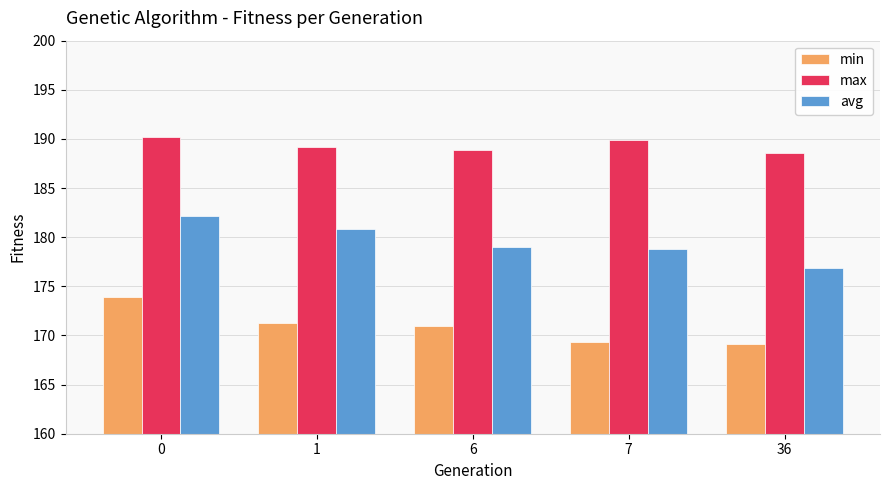

Is it true that min equals 300.1 at 7?

False